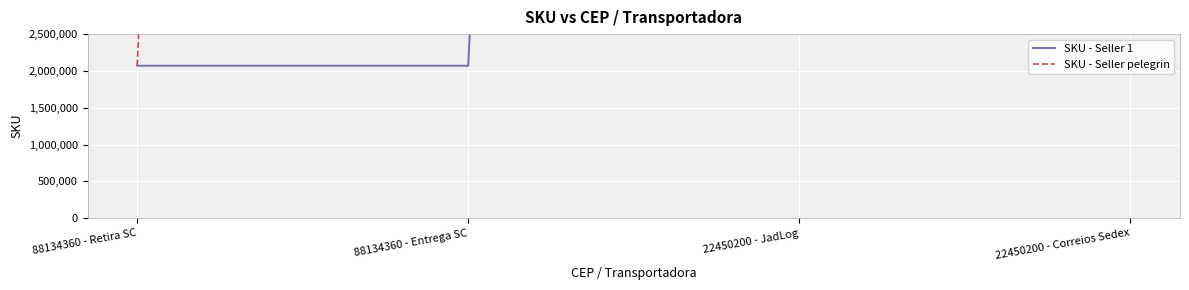

What is the value of the SKU - Seller pelegrin point at the 3rd from the left?

100358954